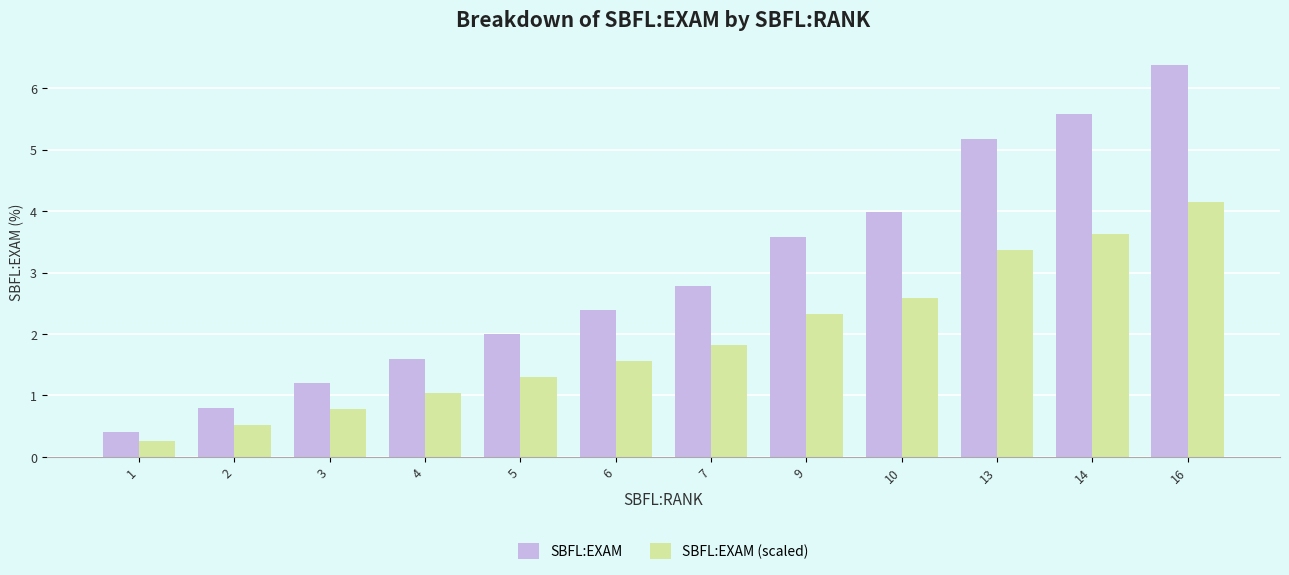

What is the minimum value shown in the chart?

0.3